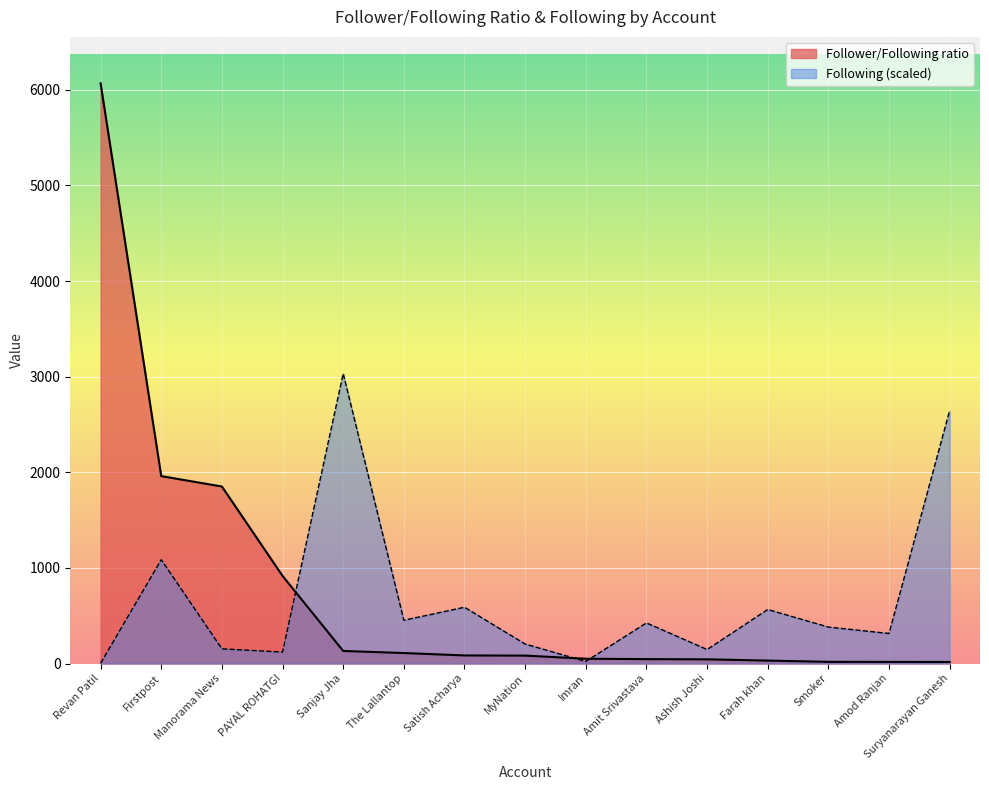

How many values in the Following series exceed 381?

8